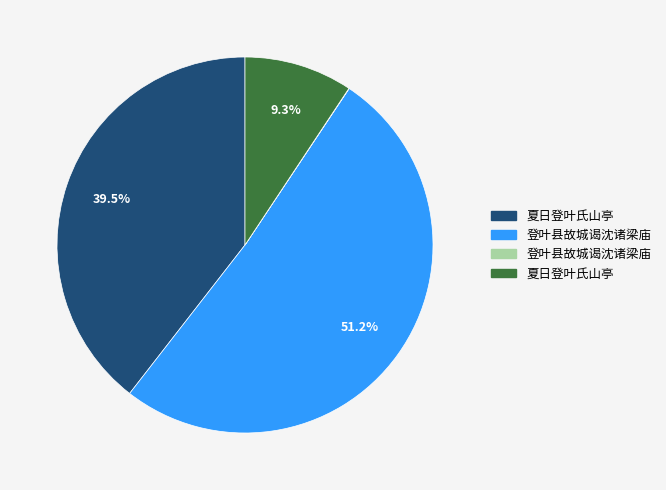

Is there any slice that represents more than half of the pie?

Yes